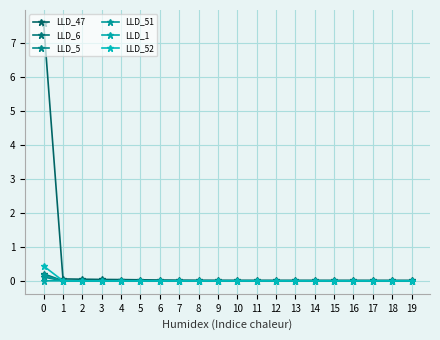

Does the chart display data point markers on the line(s)?

Yes